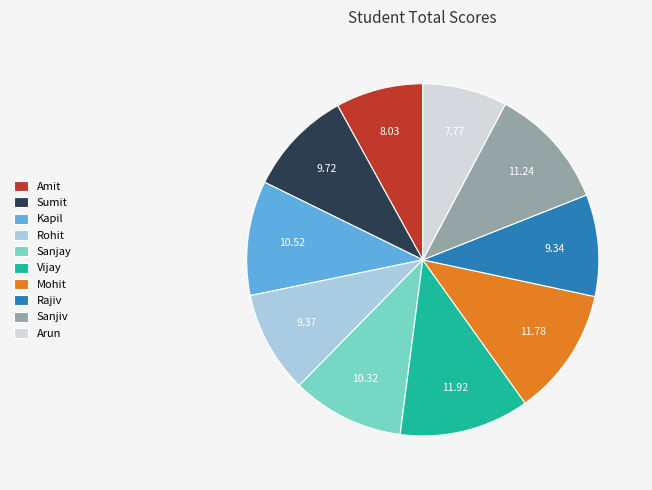

Between Mohit and Arun, which is larger?

Mohit